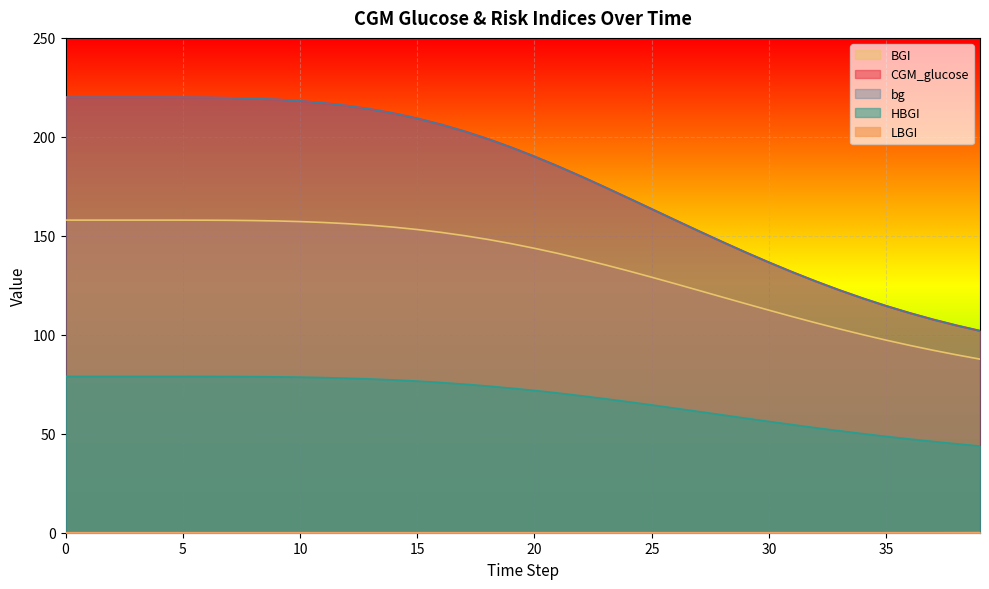

The BGI series shows 226.9 at 13. True or false?

False